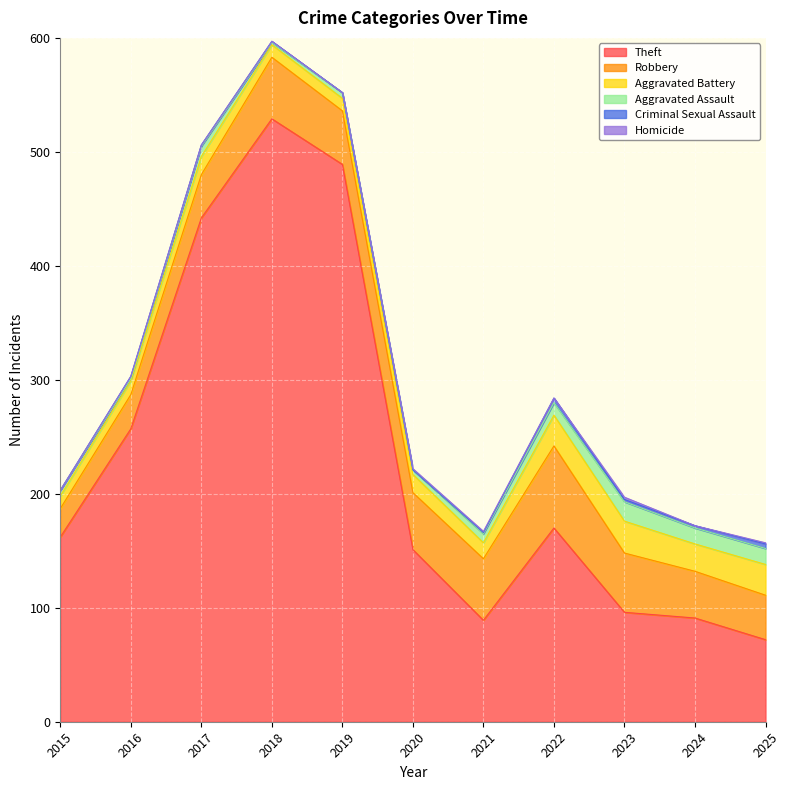

What is the greatest value displayed?

529